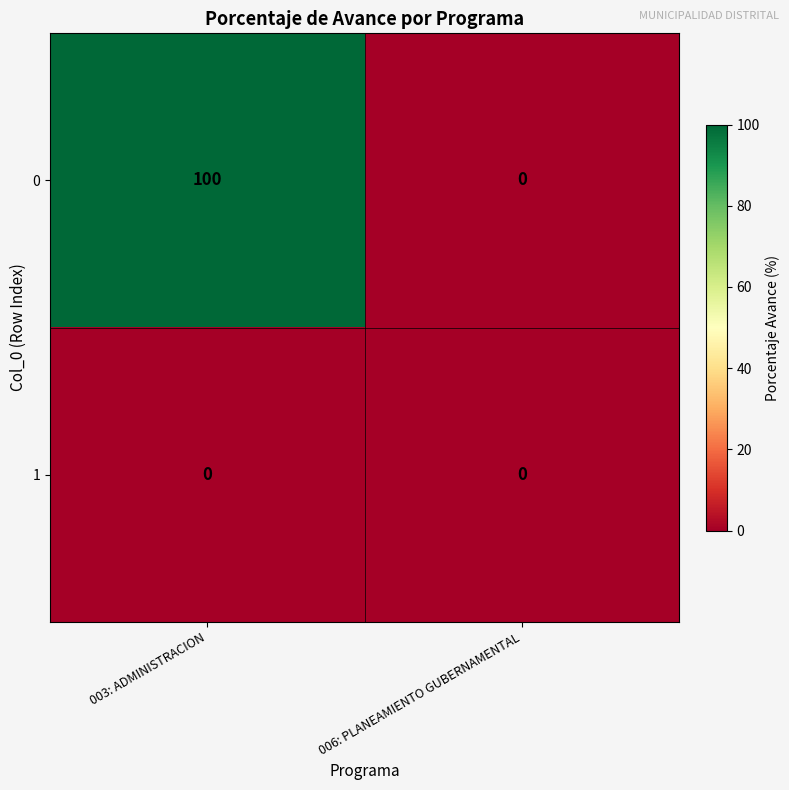

What is the difference between the highest and lowest values at 003: ADMINISTRACION?

100